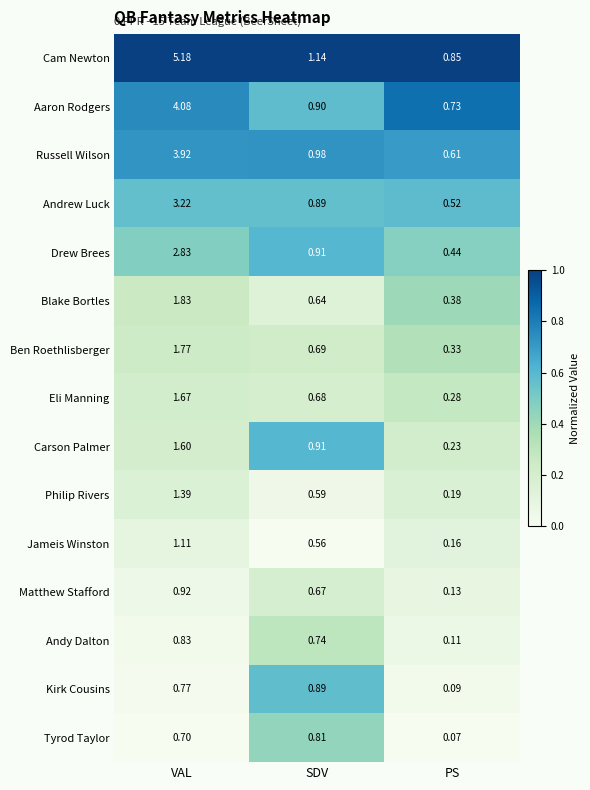

What is the total value across all series at VAL?

31.8